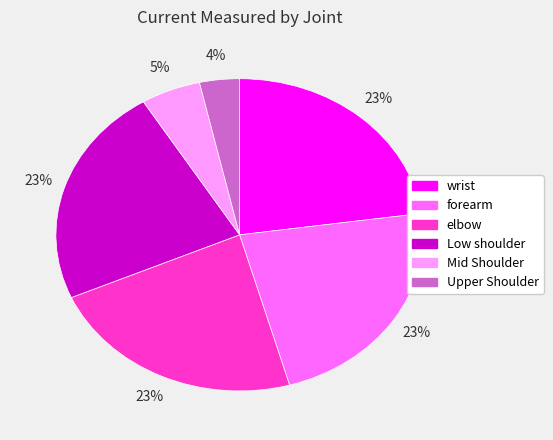

How many slices are in this pie chart?

6